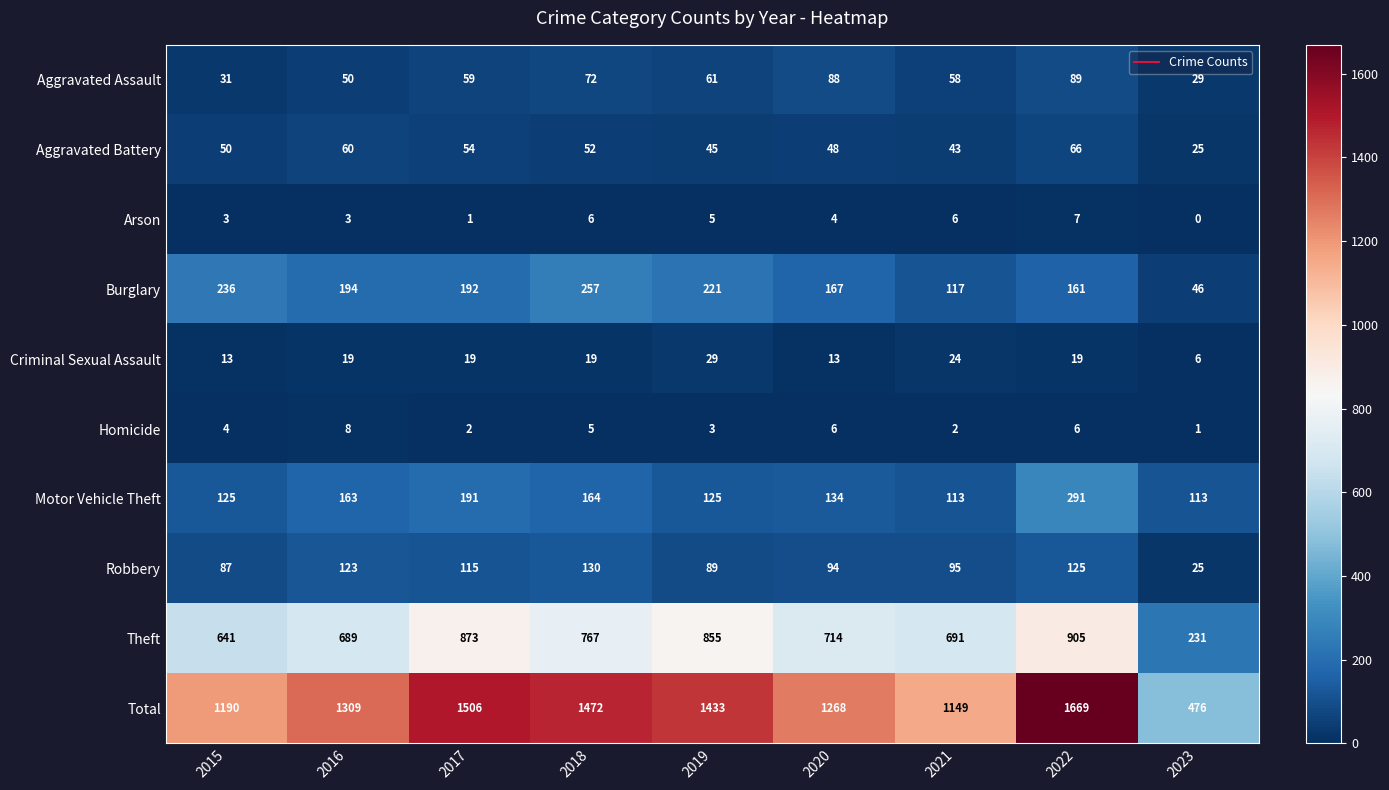

Is the value of Homicide at 2015 greater than the value of Criminal Sexual Assault at 2021?

No